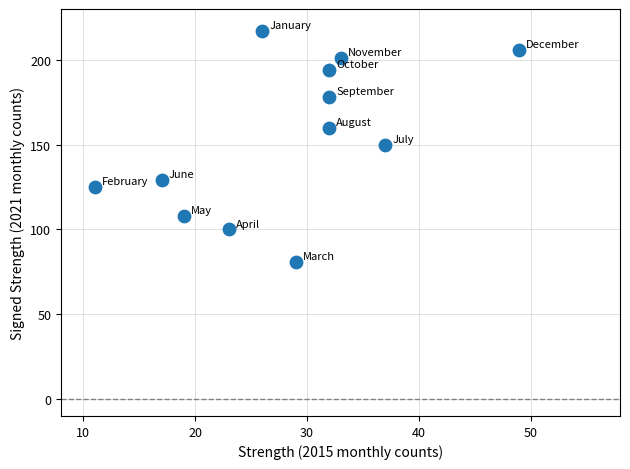

What is the range of X values (max minus min)?

38